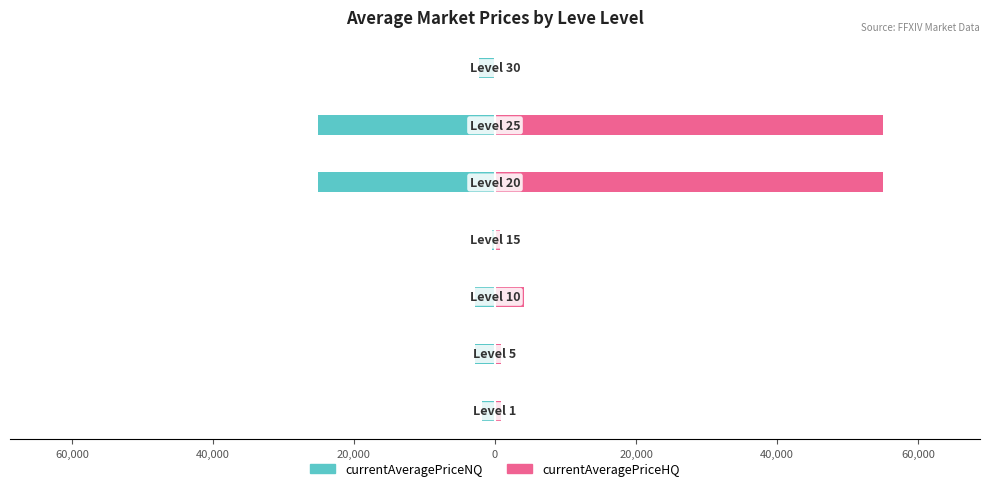

How many values in the currentAveragePriceNQ series exceed -2800?

3